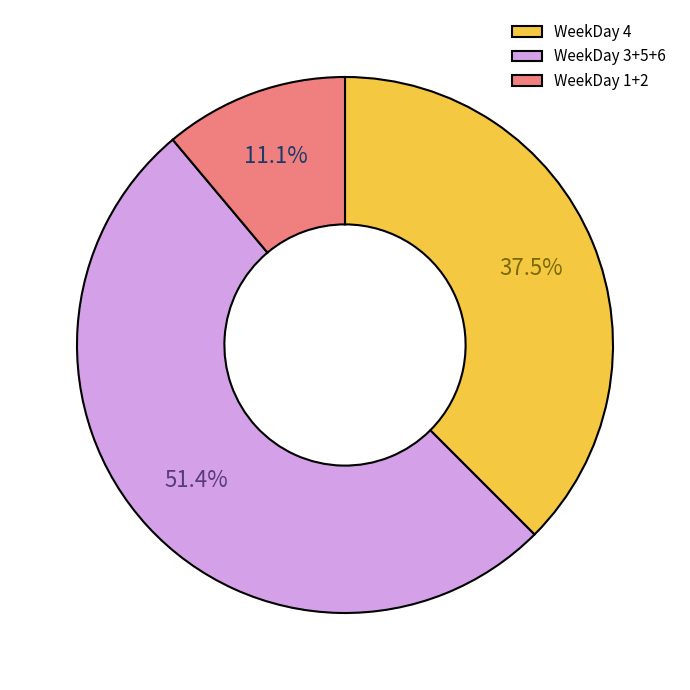

Is there a majority slice in this chart?

Yes